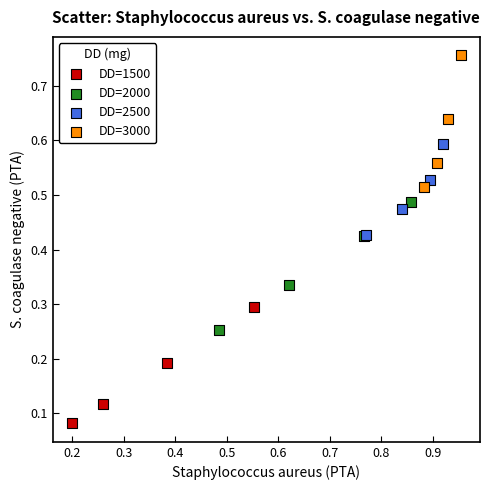

Which series has the largest Y range (max minus min)?

DD=3000